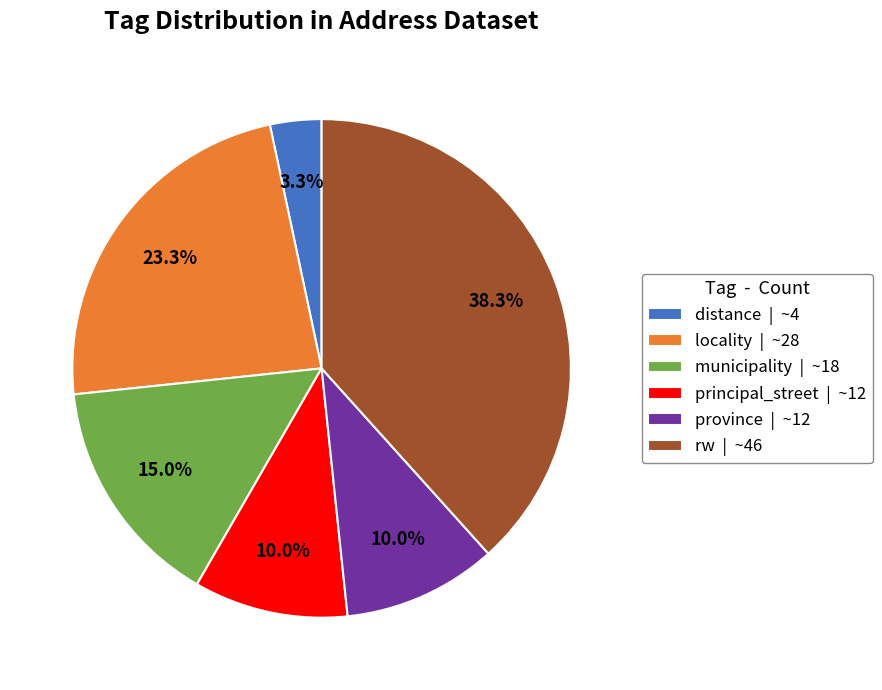

Is it true that locality is 19% of the pie?

False